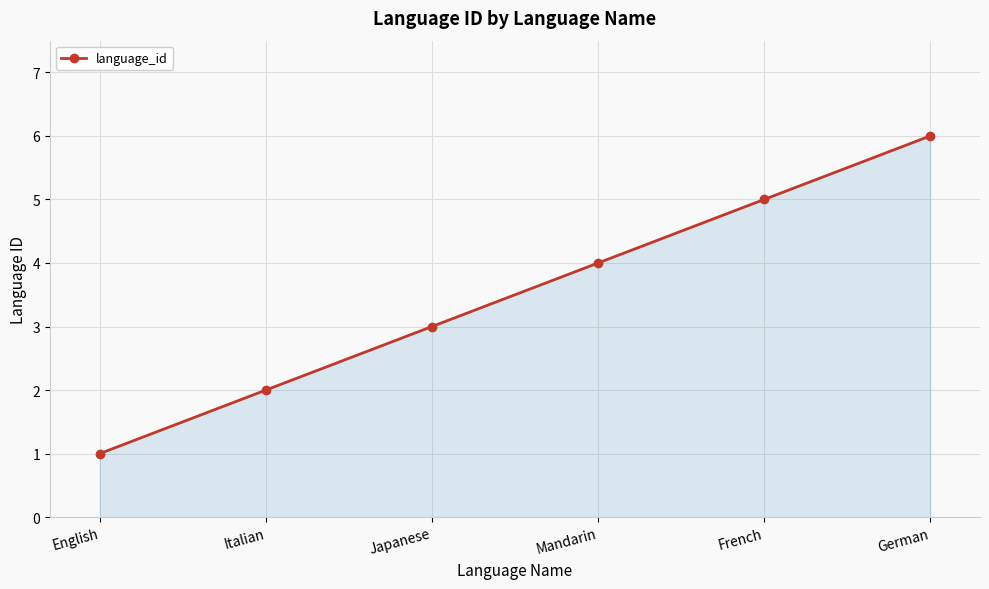

Which category has the highest value across all series?

German